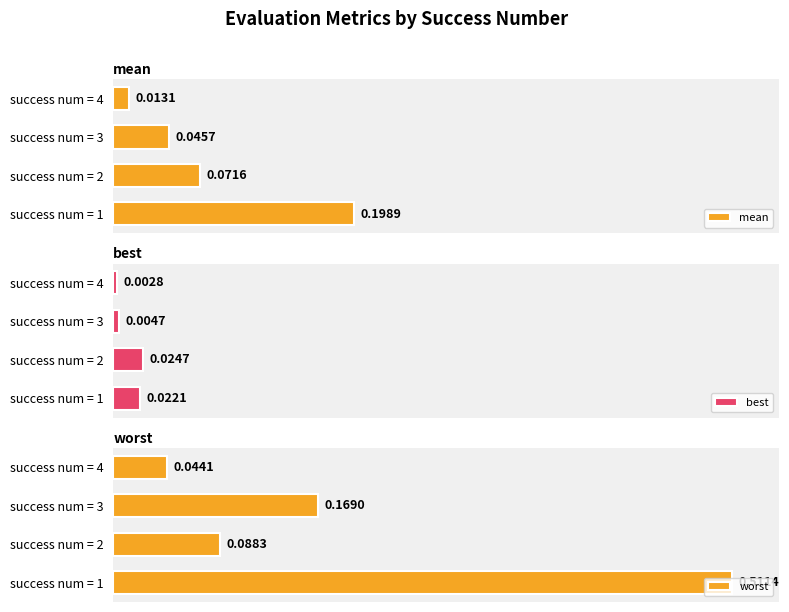

List the series in order of their overall mean, lowest first.

best, mean, worst